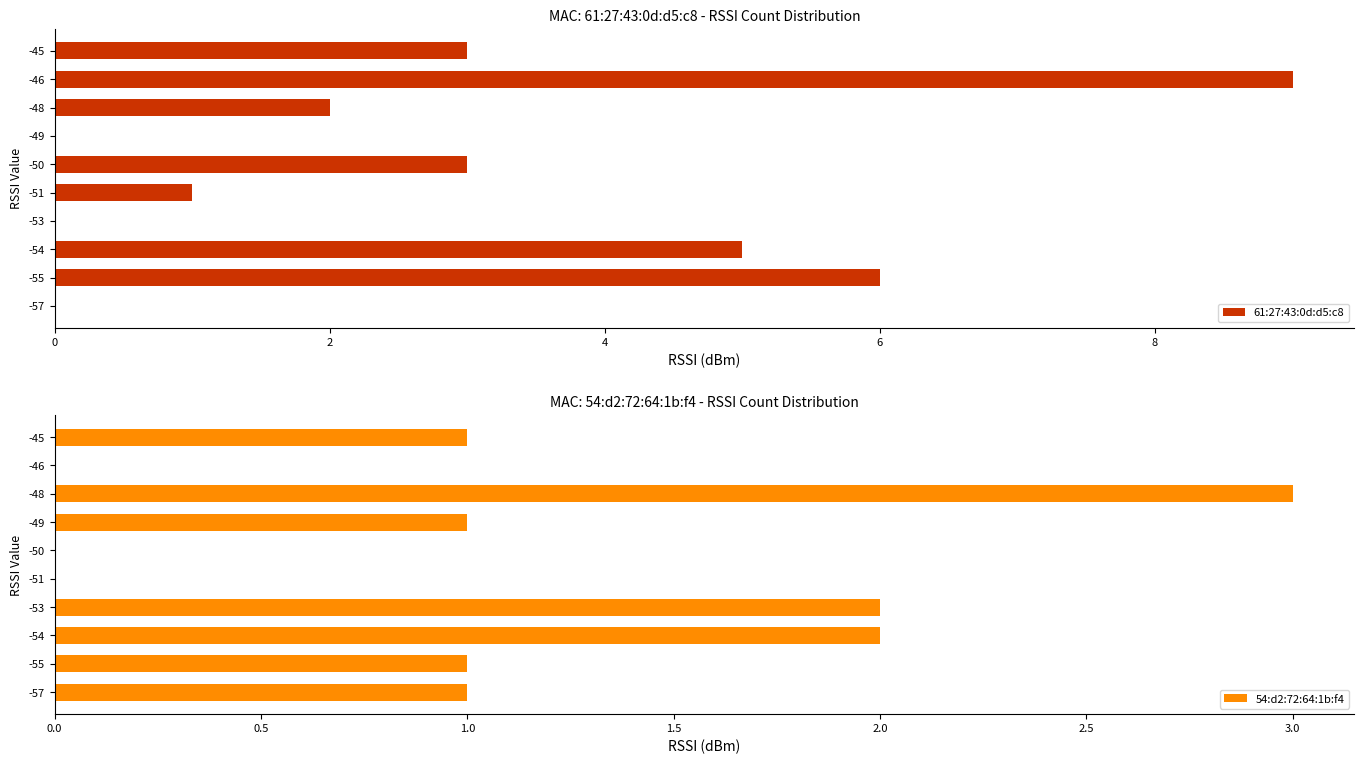

Is the value of 61:27:43:0d:d5:c8 at 6 greater than the value of 54:d2:72:64:1b:f4 at 4?

No